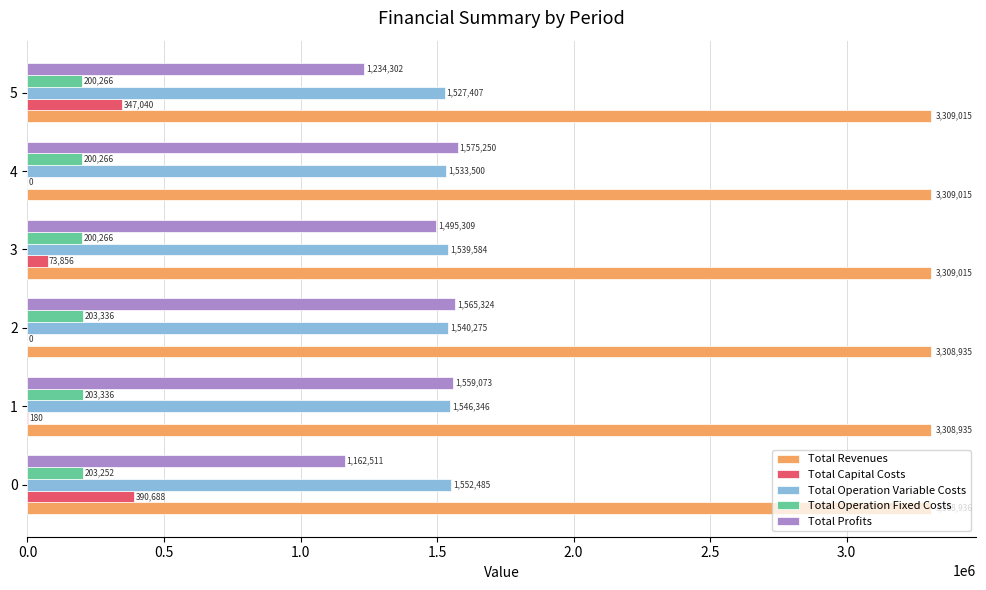

What is the sum of all Total Operation Variable Costs values?

9239596.4